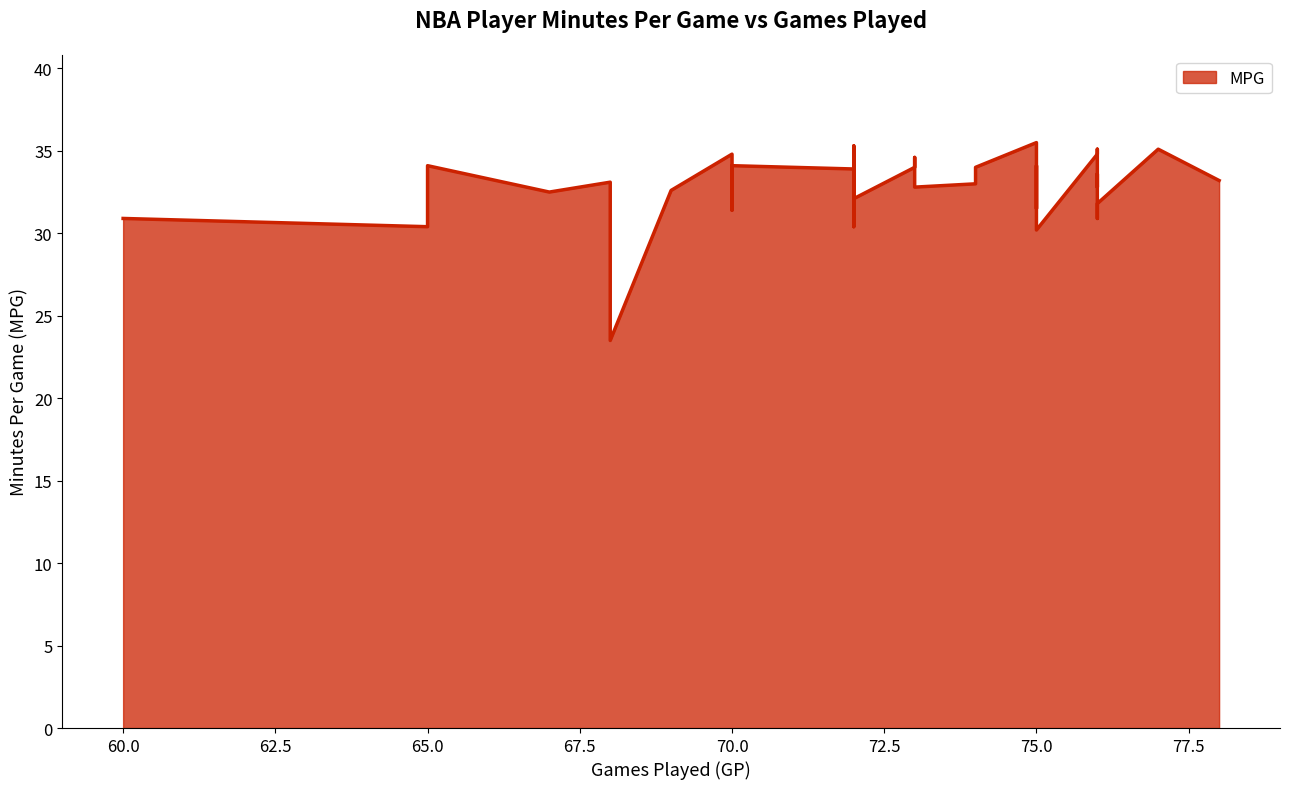

What is the label of the 8th point from the right?

68